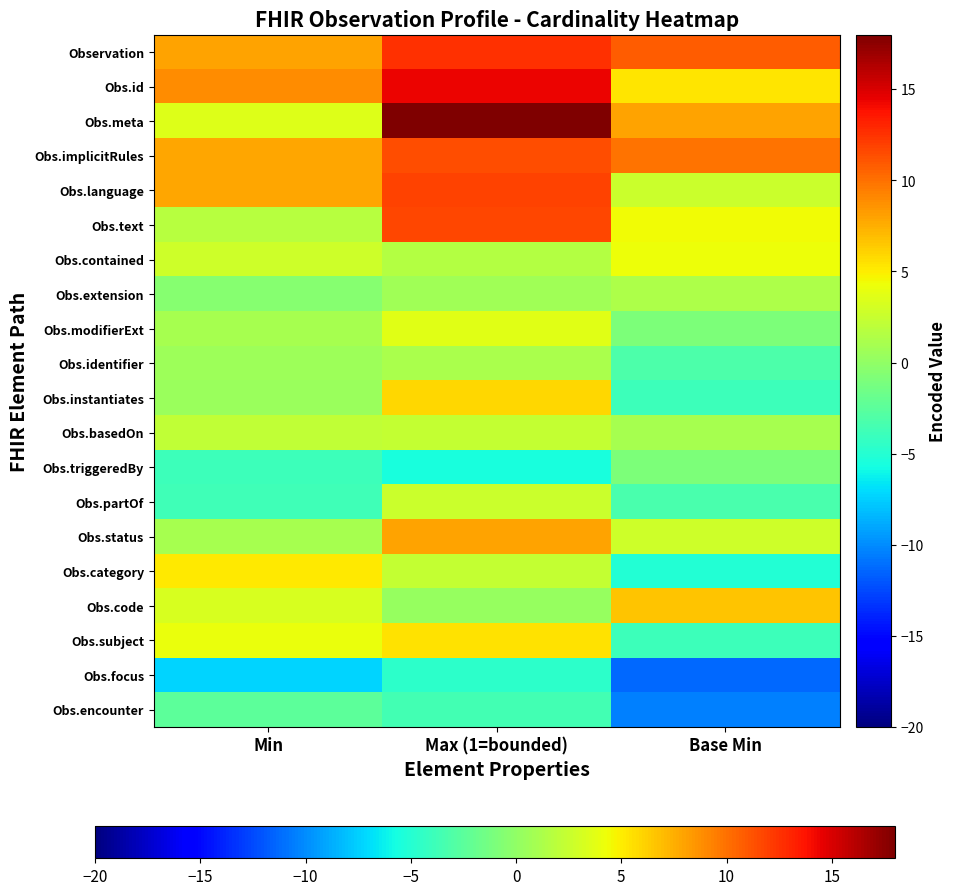

At Base Min, list the series in order from smallest to largest.

Obs.focus, Obs.encounter, Obs.category, Obs.instantiates, Obs.subject, Obs.partOf, Obs.identifier, Obs.modifierExt, Obs.triggeredBy, Obs.basedOn, Obs.extension, Obs.language, Obs.status, Obs.contained, Obs.text, Obs.id, Obs.code, Obs.meta, Obs.implicitRules, Observation